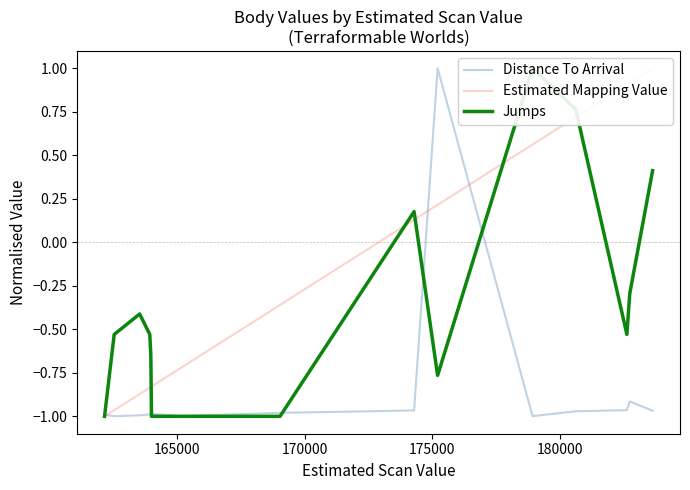

The Jumps series shows -0.2 at 170000. True or false?

False